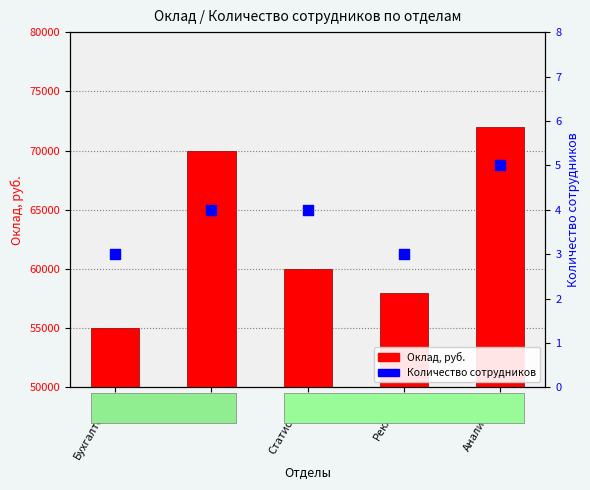

What is the total value across all series at Аналитика?

72005